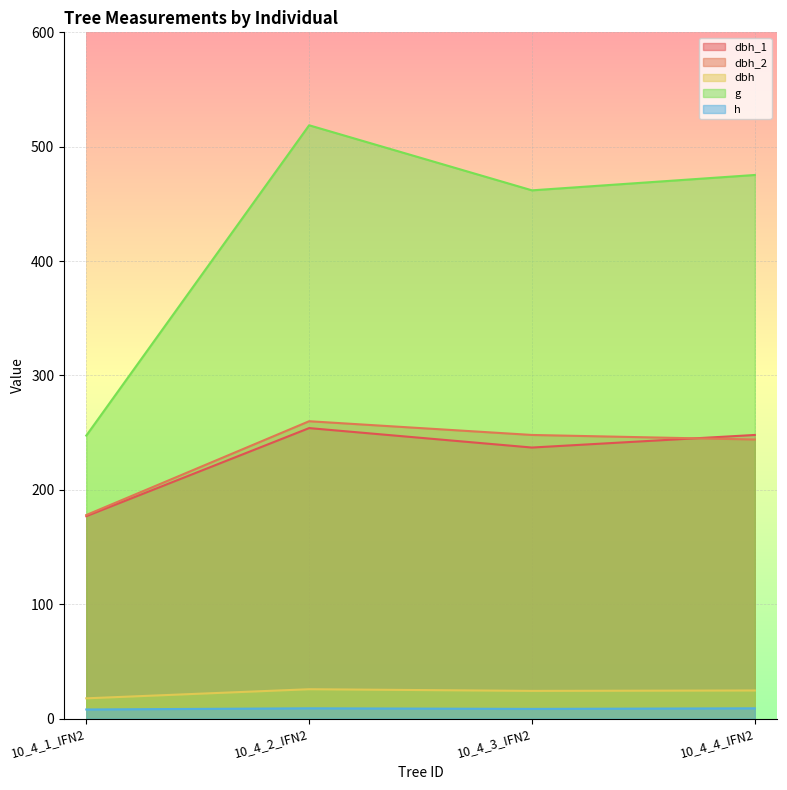

Which category has the lowest value across all series?

10_4_1_IFN2